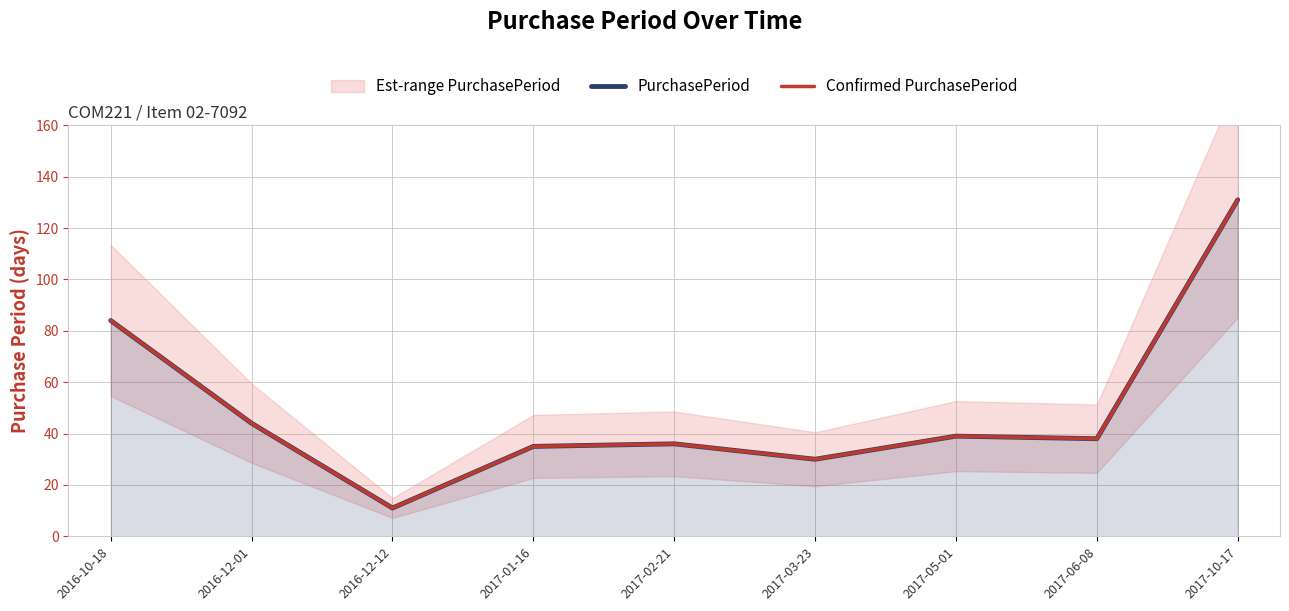

Which label corresponds to the smallest value in the chart?

2016-12-12